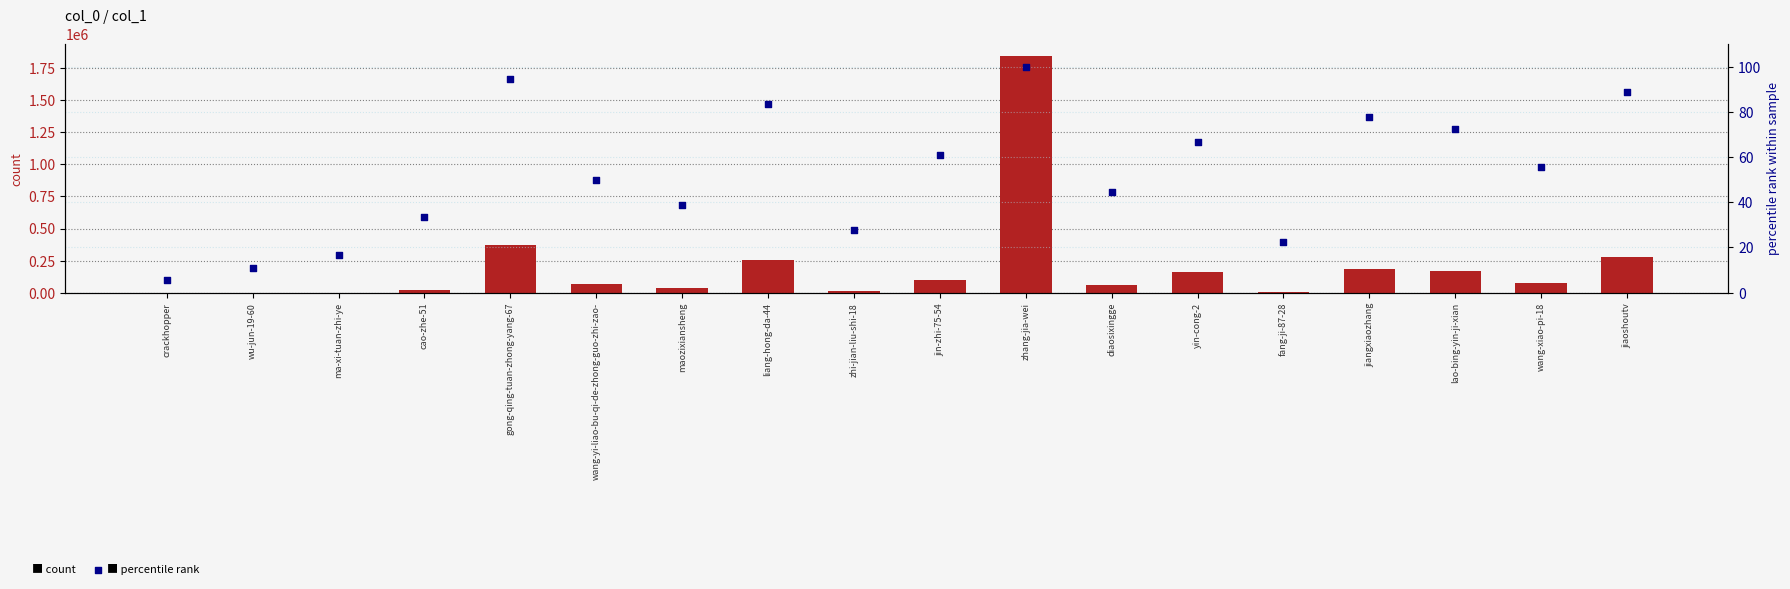

At which category is the sum across all series the highest?

zhang-jia-wei